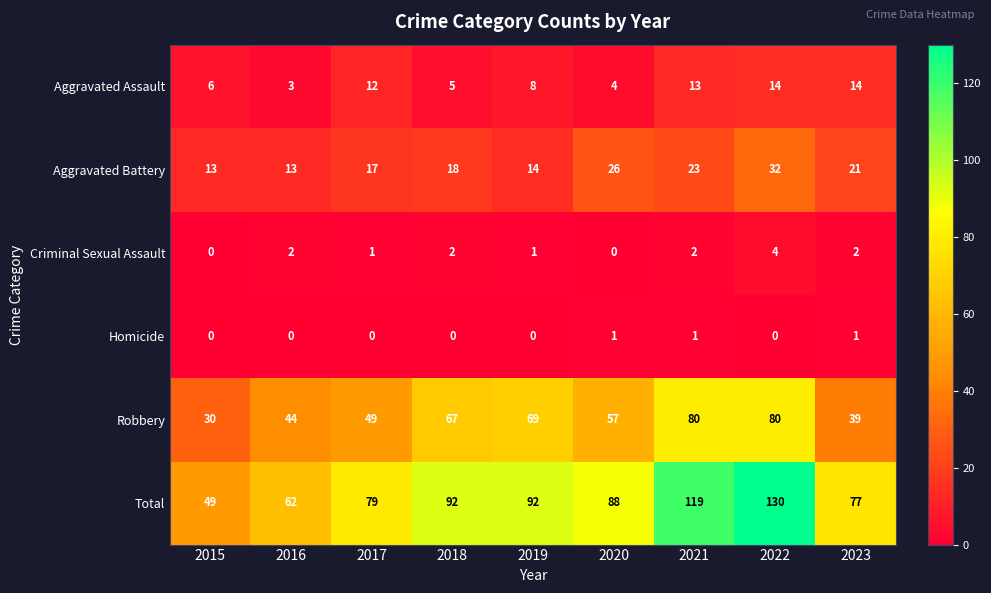

The Homicide series shows 1 at 2021. True or false?

True